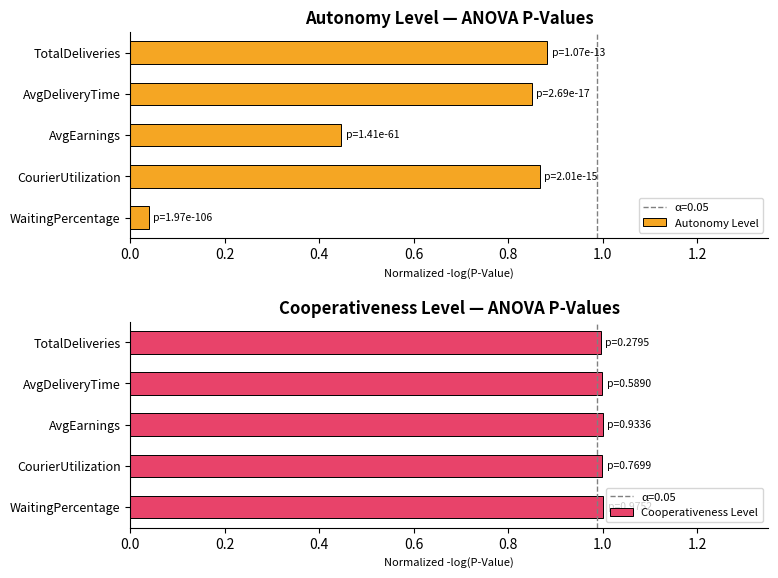

The Cooperativeness Level series shows 0.6 at CourierUtilization. True or false?

False